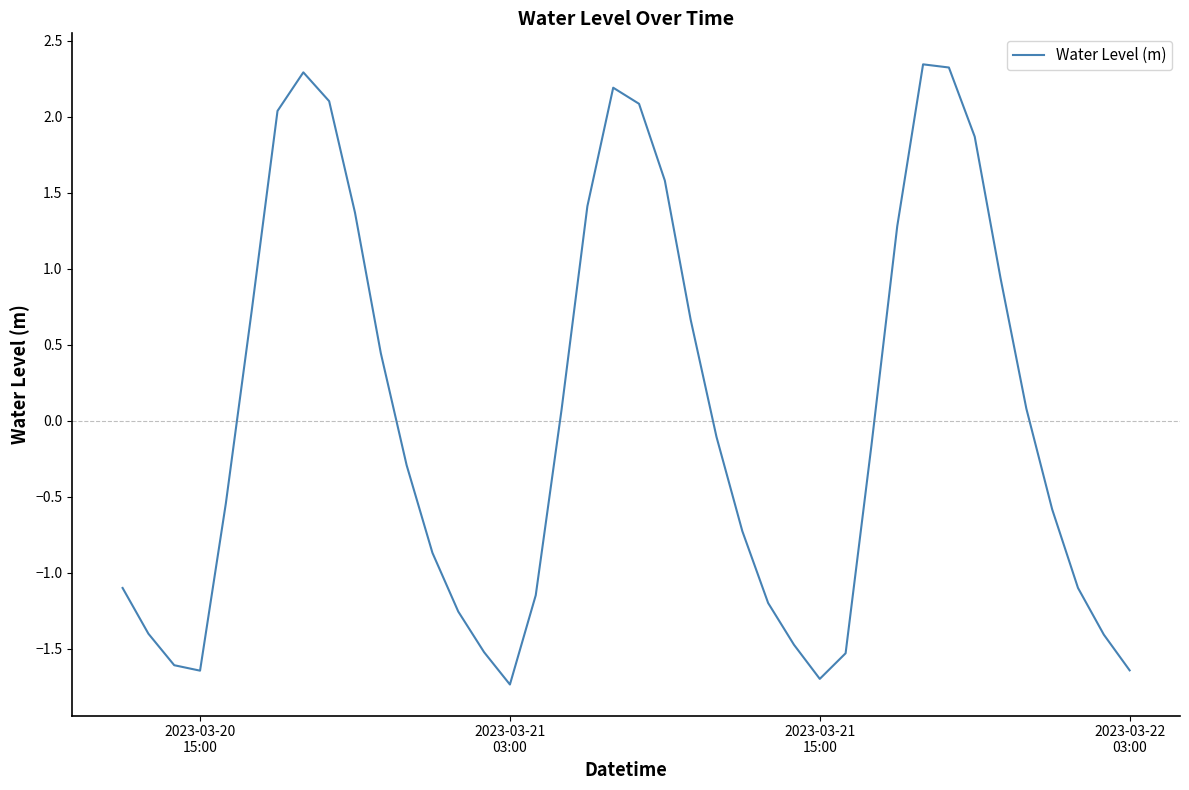

How many lines are shown in the chart?

1